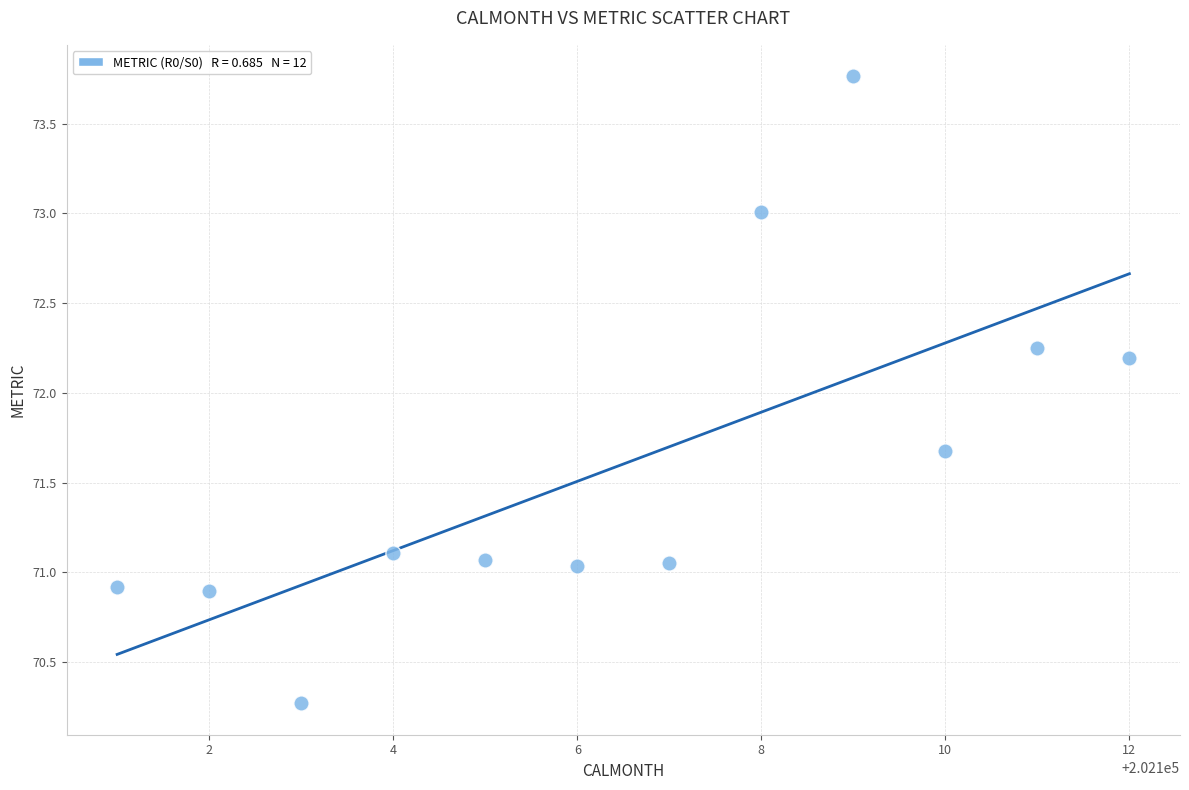

What is the average Y value?

71.6